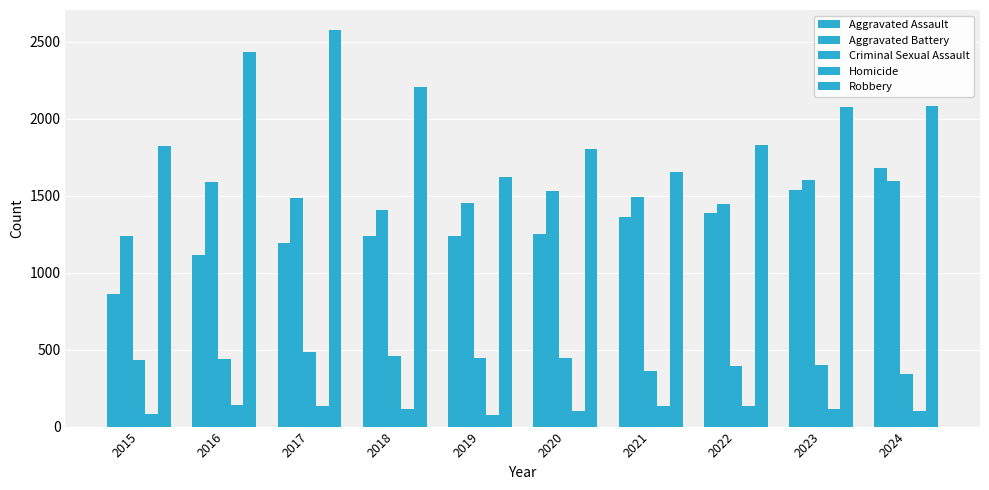

How many bars are there in each group?

5